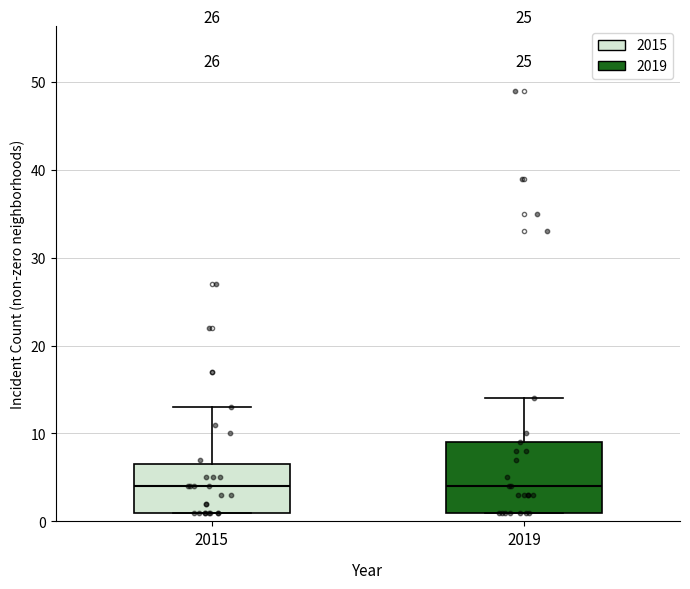

Where is the upper edge of the box at x = 2019 on the y-axis? The values are not printed on the chart, so give them approximately, as read against the axis.

9